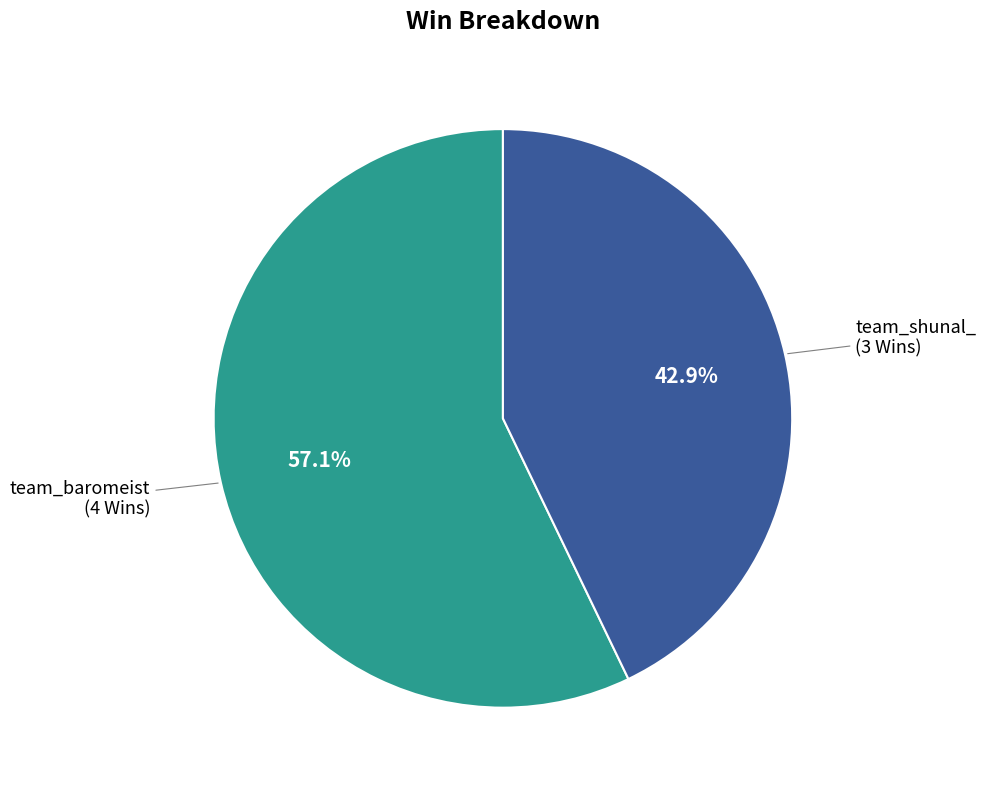

Rank the categories by value from lowest to highest.

team_shunal_, team_baromeist